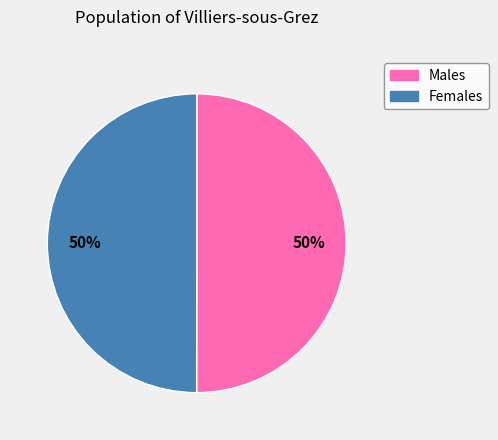

Count the number of slices in the pie.

2